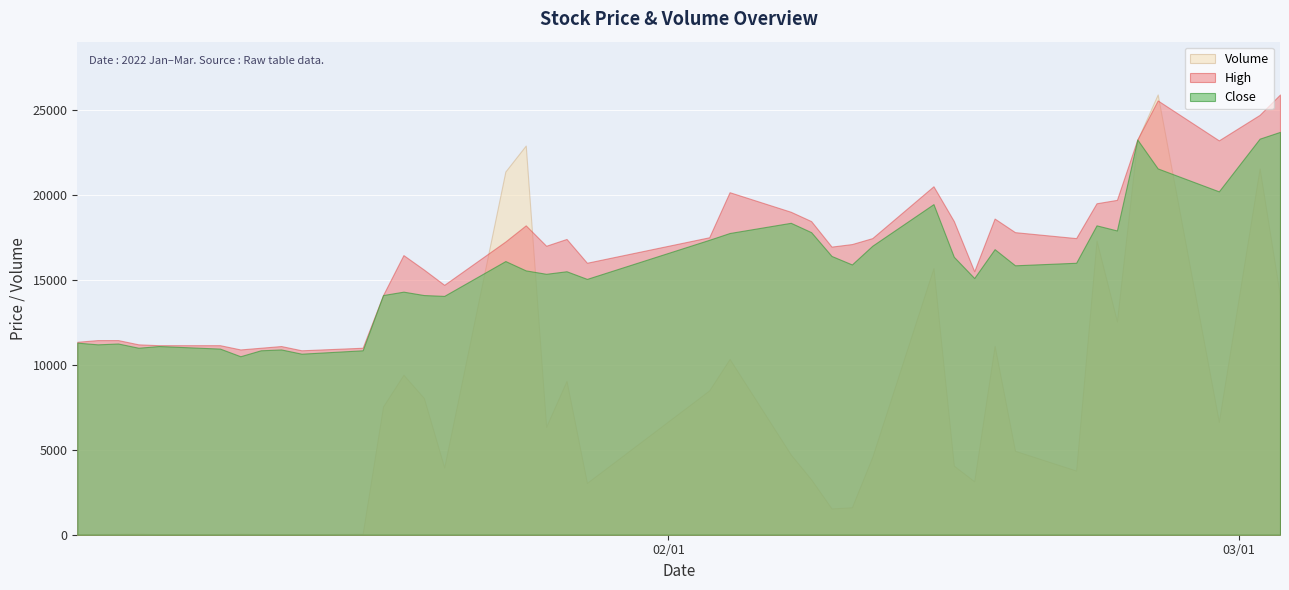

What position from the right is 2022-02-24?

5